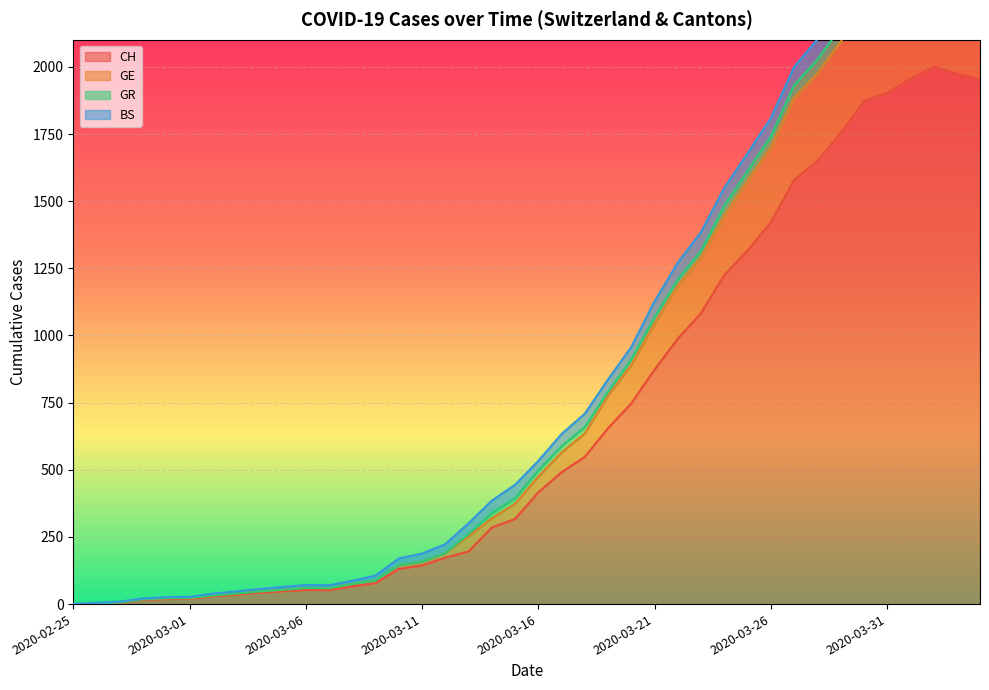

True or false: GE has a value of 1110 at 2020-03-27.

False